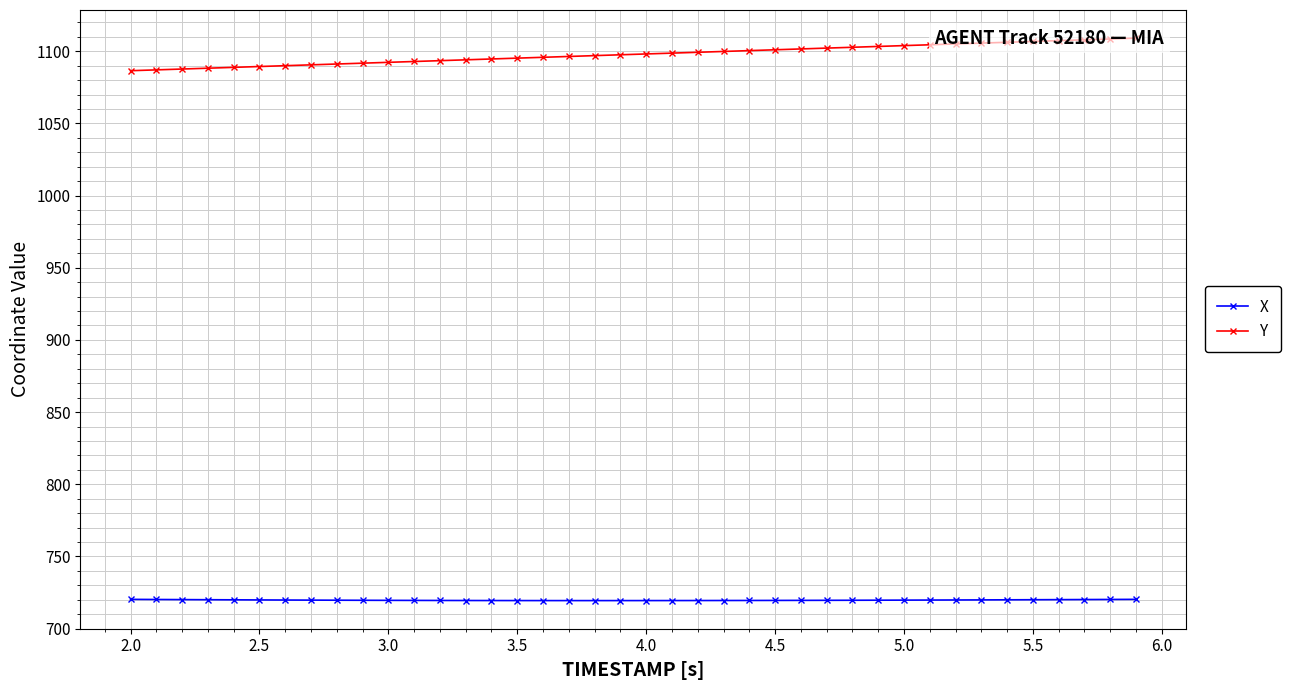

True or false: Y has more than 0 interior local peaks.

False